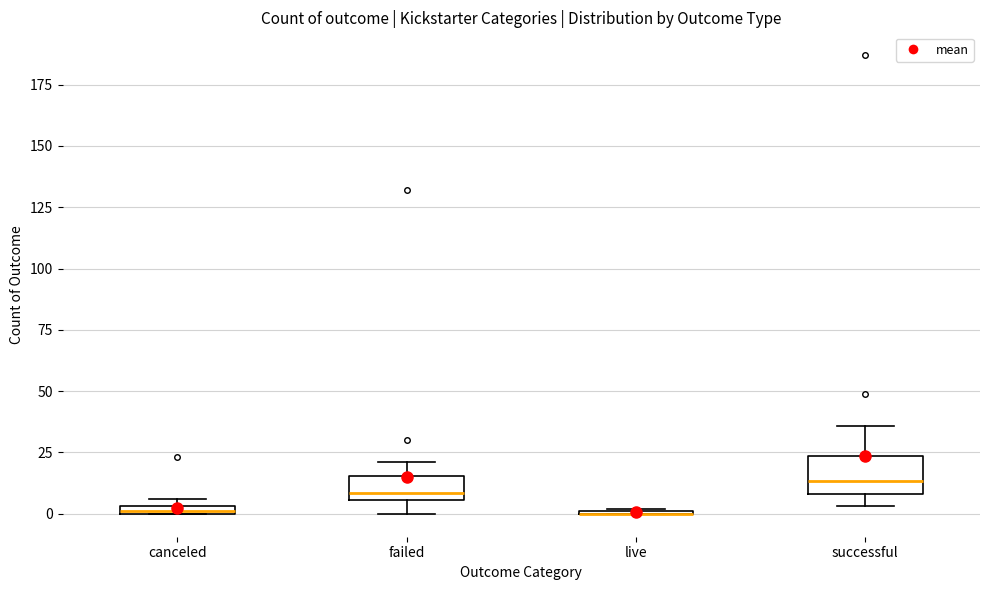

Which box is the tallest, from its lower edge to its upper edge?

successful